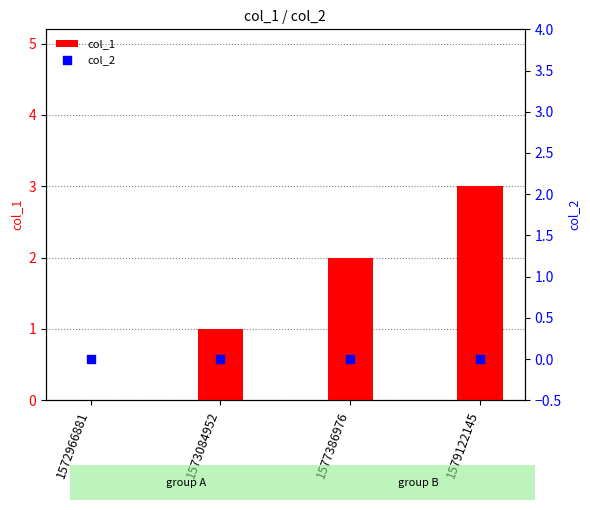

Is the value of col_2 at 1573084952 greater than the value of col_1 at 1579122145?

No